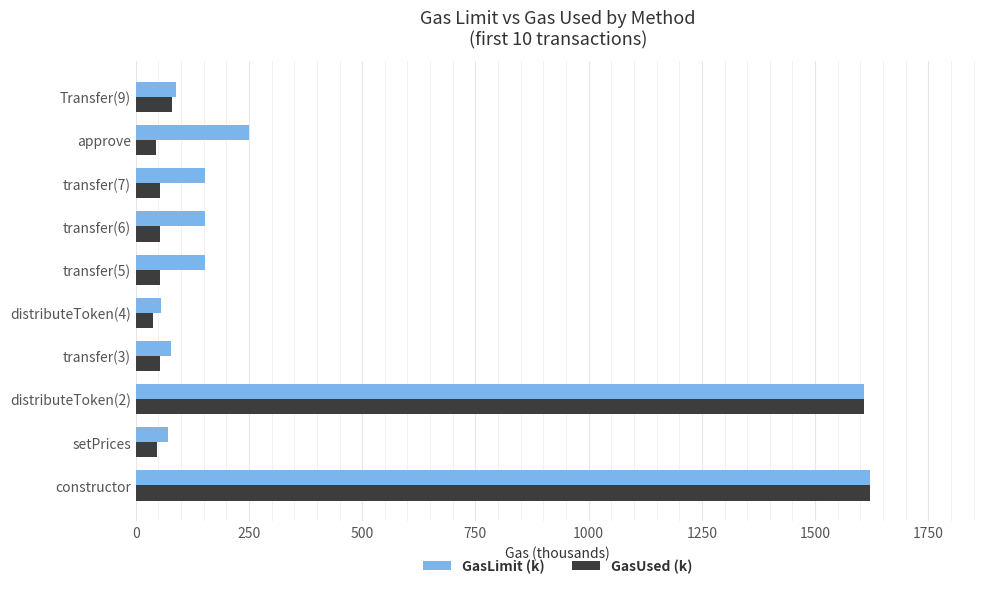

Rank the series by their average value, from highest to lowest.

GasLimit (k), GasUsed (k)